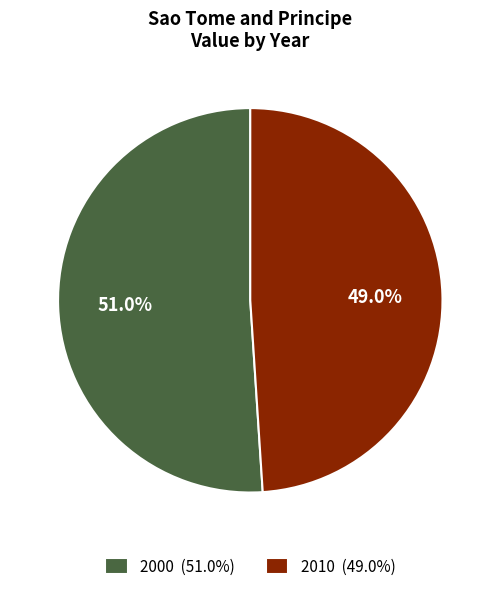

Which slice is the smallest?

2010